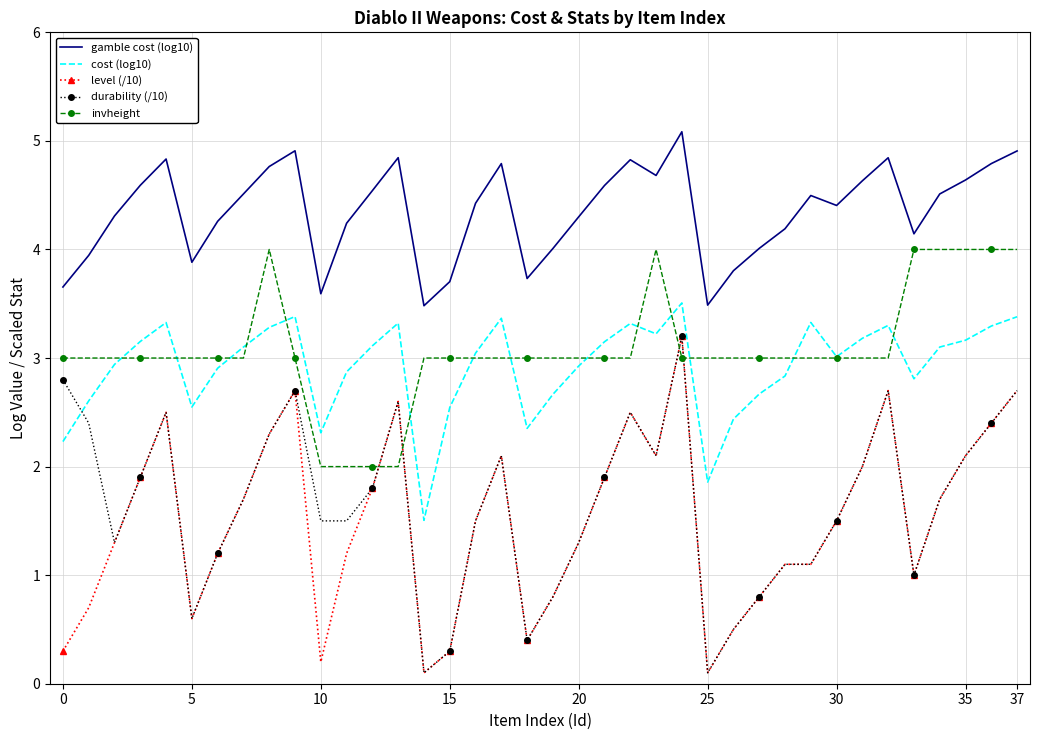

What is the highest value of the level (/10) series?

3.2